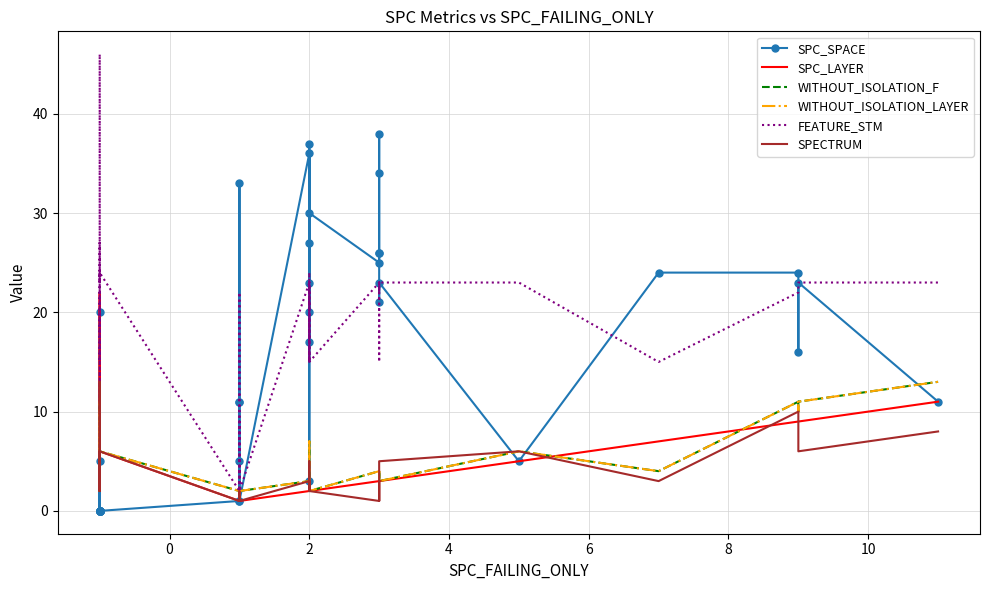

Is the value of FEATURE_STM at 12 greater than the value of WITHOUT_ISOLATION_F at 35?

Yes